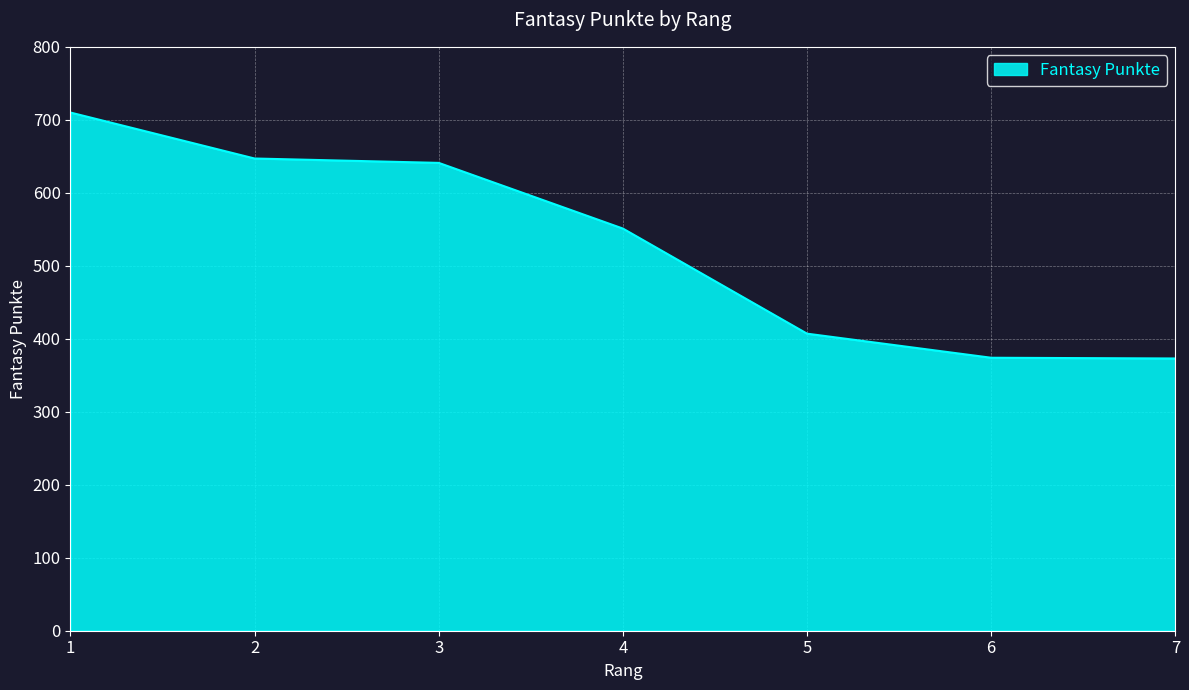

True or false: the data has more than 1 interior local peaks.

False